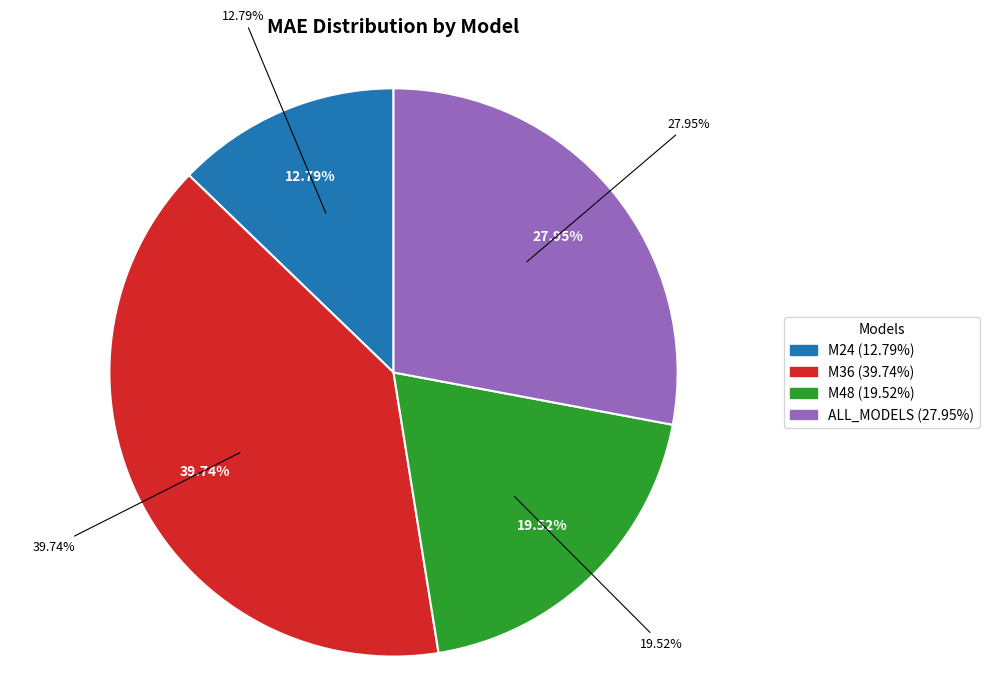

What is the ratio of the value at M48 to the value at M36?

0.5